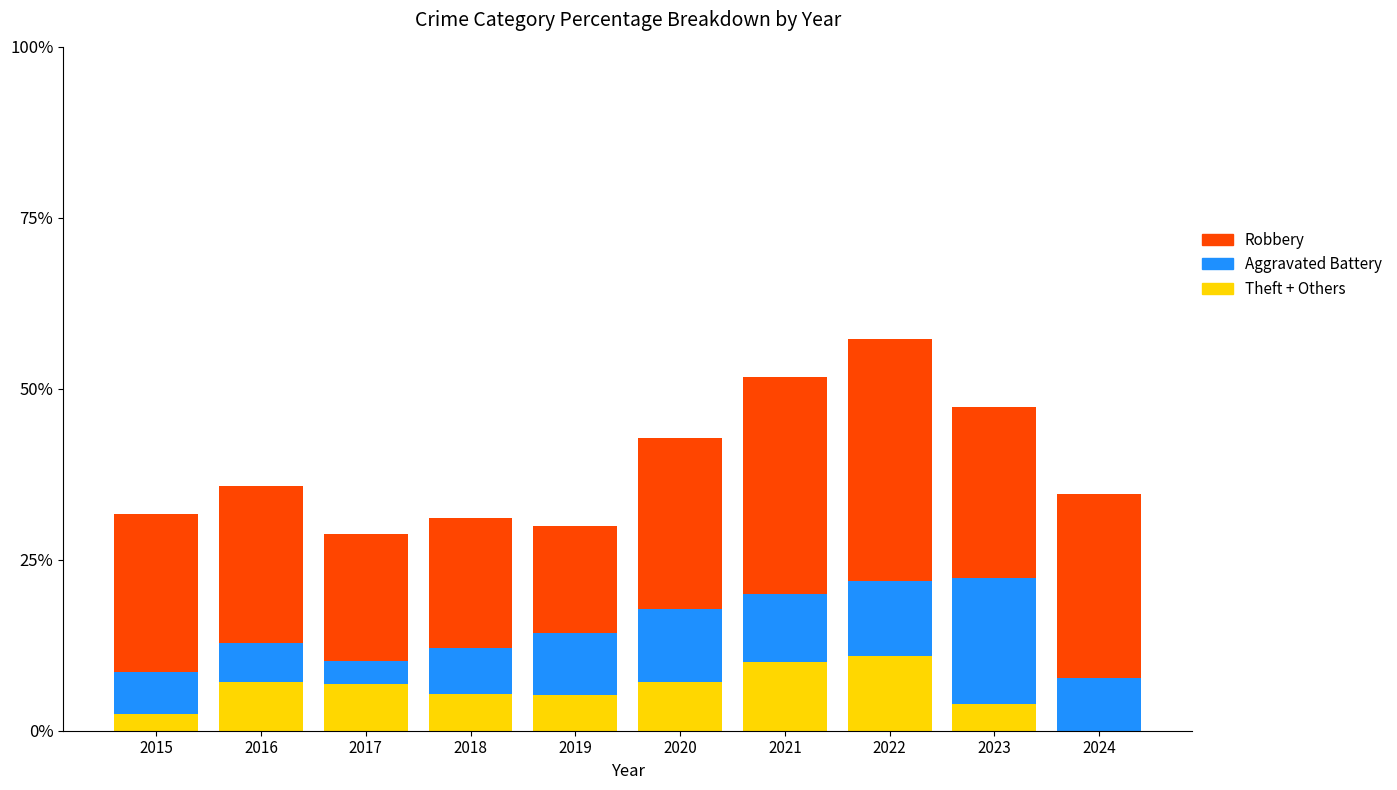

What is the average value of the Theft + Others series?

5.9